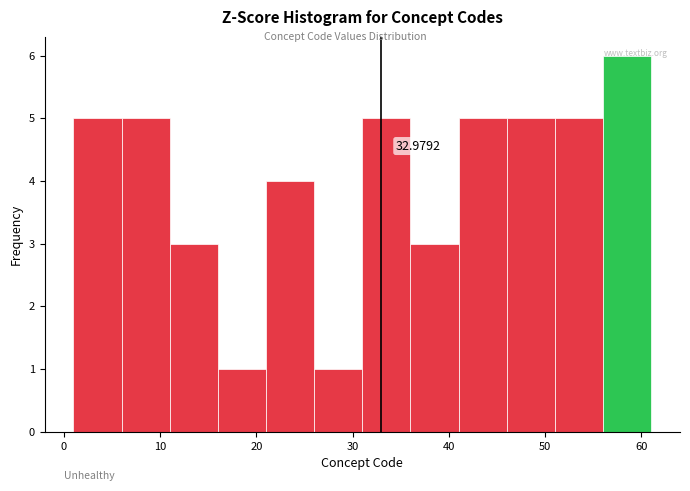

Over which range of the x-axis is the bar tallest?

56 to 61